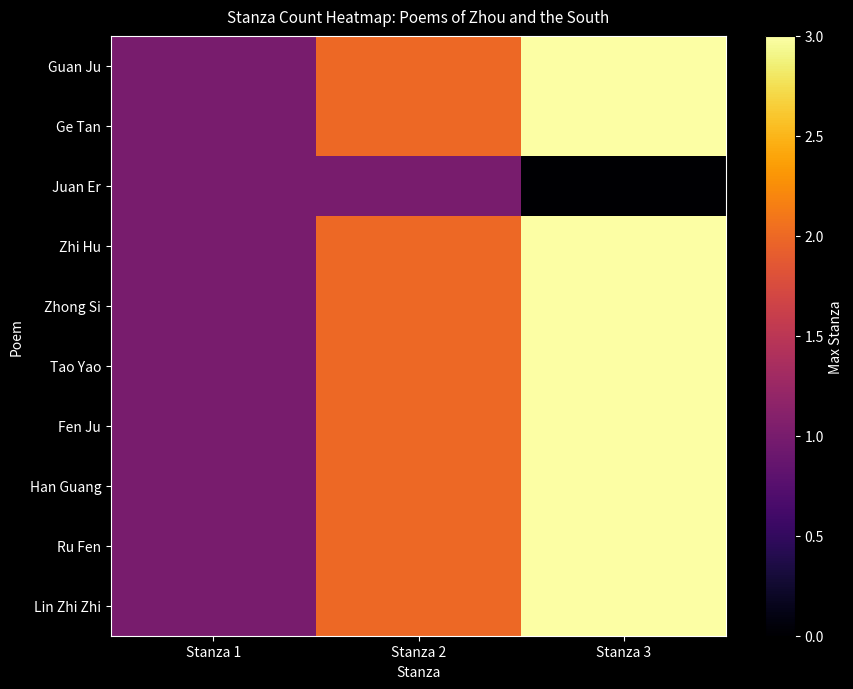

Rank the series by their maximum value, from highest to lowest.

Guan Ju, Ge Tan, Zhi Hu, Zhong Si, Tao Yao, Fen Ju, Han Guang, Ru Fen, Lin Zhi Zhi, Juan Er